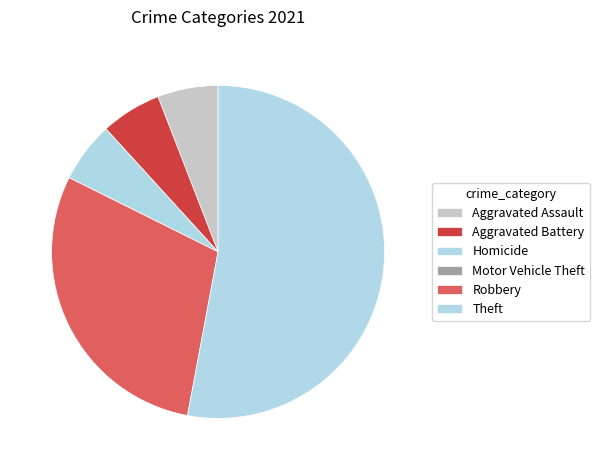

Does any single category account for the majority?

Yes